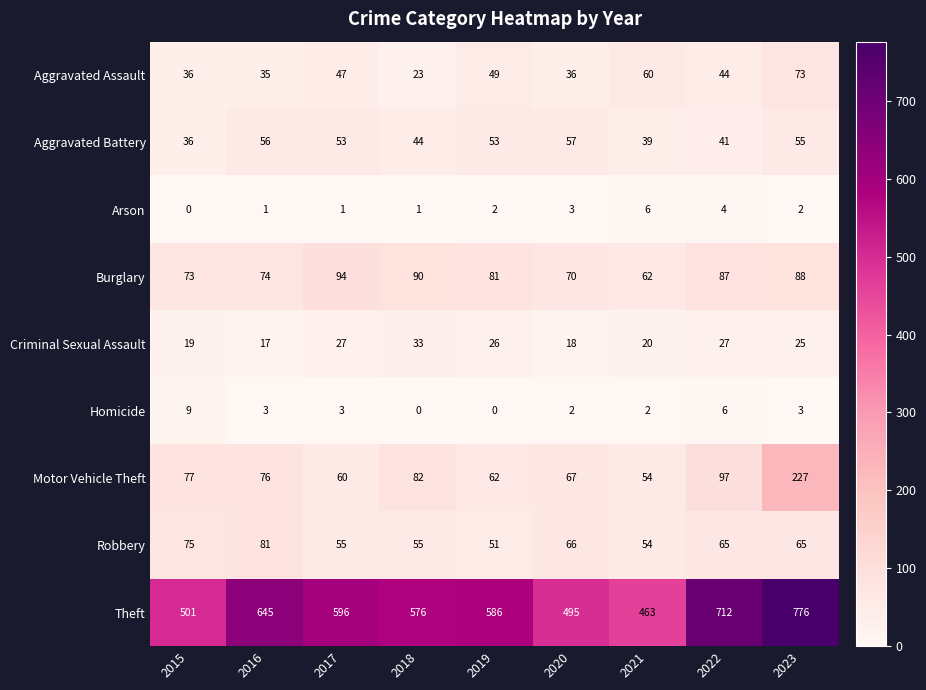

Rank the categories by Burglary value from lowest to highest.

2021, 2020, 2015, 2016, 2019, 2022, 2023, 2018, 2017